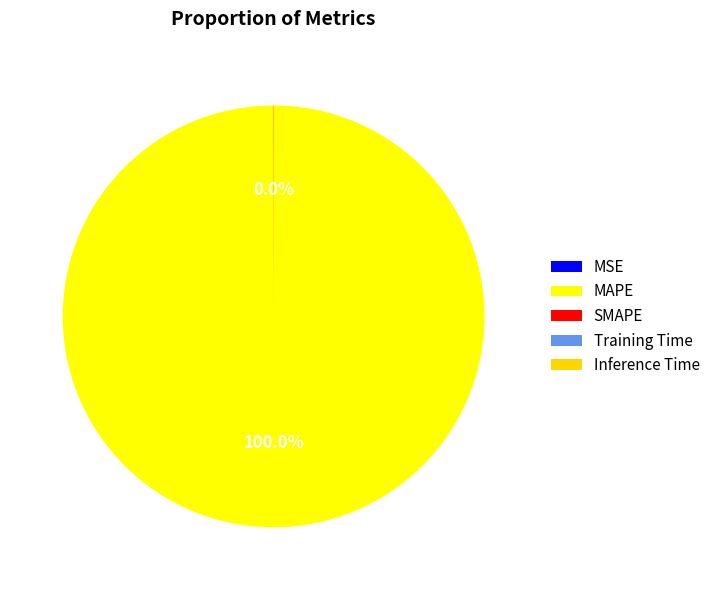

Which slice represents more than half of the pie?

MAPE